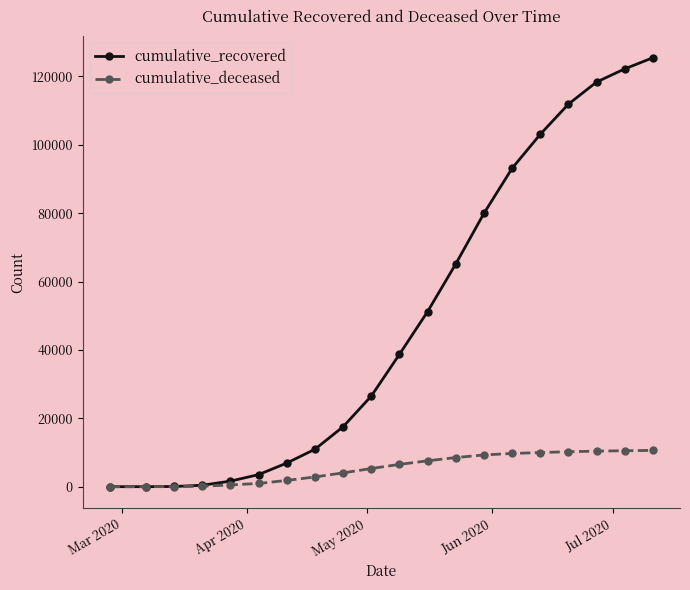

What is the difference between the maximum and minimum values in the cumulative_recovered series?

125433